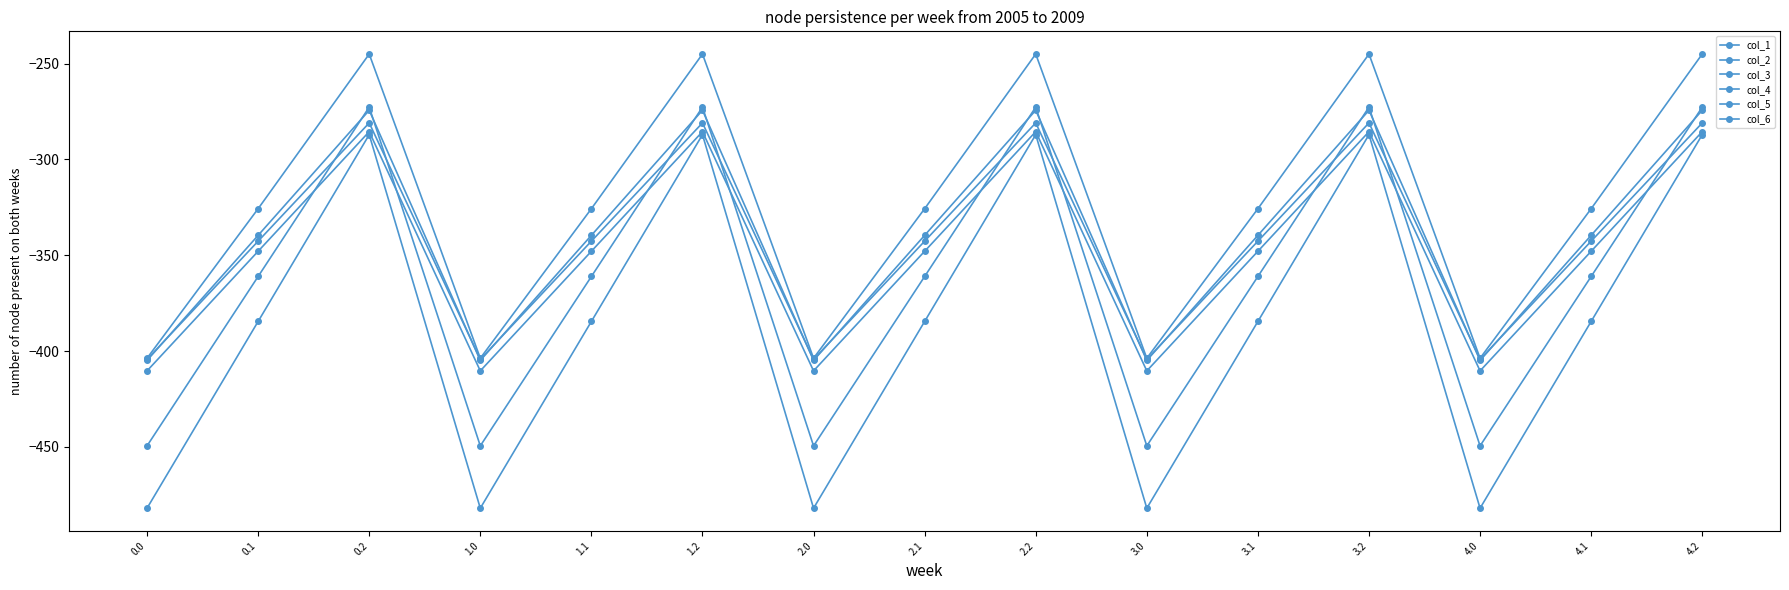

Reading left to right, what are all the values shown in this chart?

col_1: -482.0	-384.6	-287.1	-482.0	-384.6	-287.1	-482.0	-384.6	-287.1	-482.0	-384.6	-287.1	-482.0	-384.6	-287.1
col_2: -449.5	-361.1	-272.7	-449.5	-361.1	-272.7	-449.5	-361.1	-272.7	-449.5	-361.1	-272.7	-449.5	-361.1	-272.7
col_3: -410.3	-347.9	-285.5	-410.3	-347.9	-285.5	-410.3	-347.9	-285.5	-410.3	-347.9	-285.5	-410.3	-347.9	-285.5
col_4: -404.4	-342.7	-281.0	-404.4	-342.7	-281.0	-404.4	-342.7	-281.0	-404.4	-342.7	-281.0	-404.4	-342.7	-281.0
col_5: -404.9	-339.6	-274.4	-404.9	-339.6	-274.4	-404.9	-339.6	-274.4	-404.9	-339.6	-274.4	-404.9	-339.6	-274.4
col_6: -403.8	-325.7	-245.0	-403.8	-325.7	-245.0	-403.8	-325.7	-245.0	-403.8	-325.7	-245.0	-403.8	-325.7	-245.0